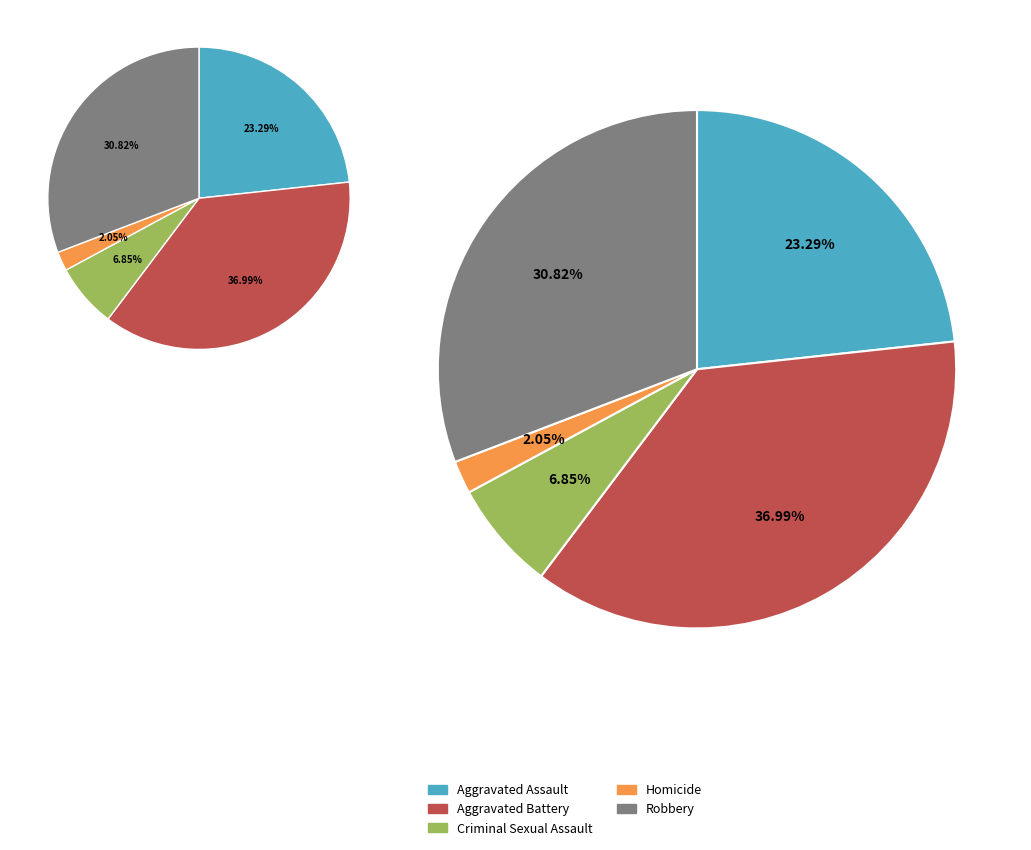

Combined, do Aggravated Battery and Criminal Sexual Assault account for over 50%?

No